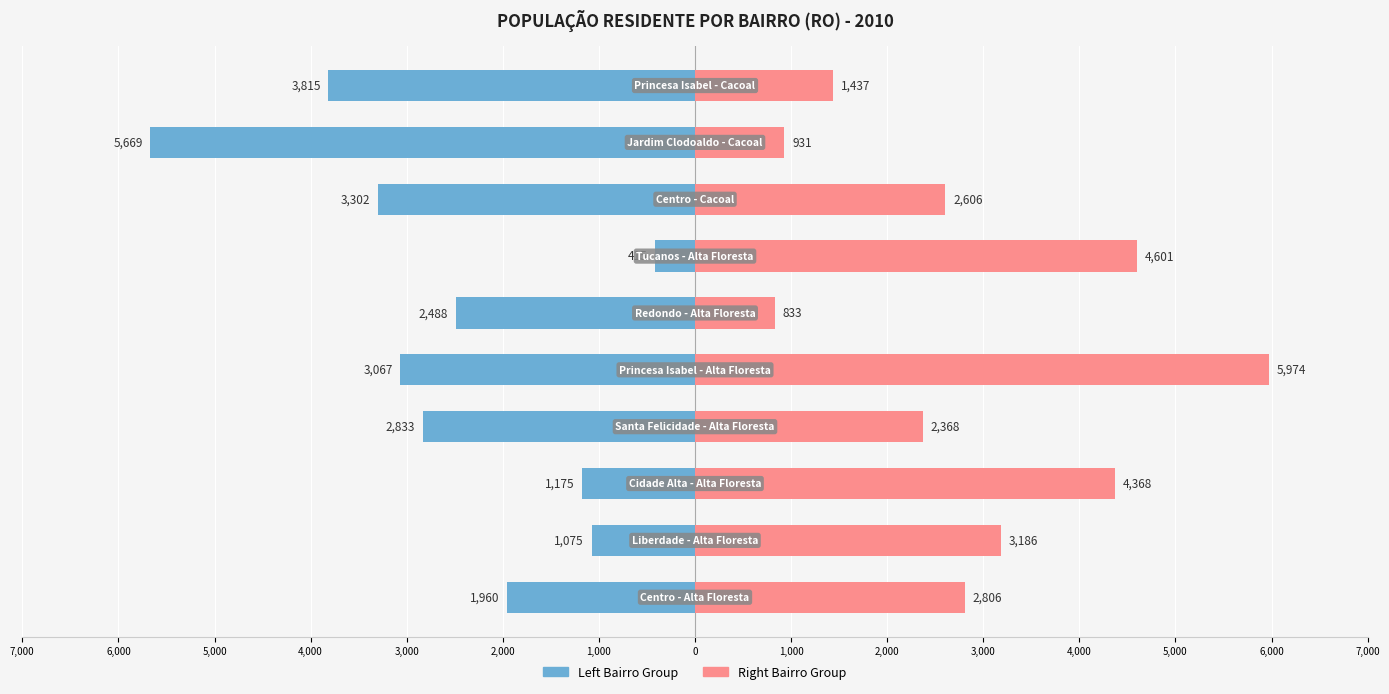

Which series has the widest spread of values?

Left Bairro Group